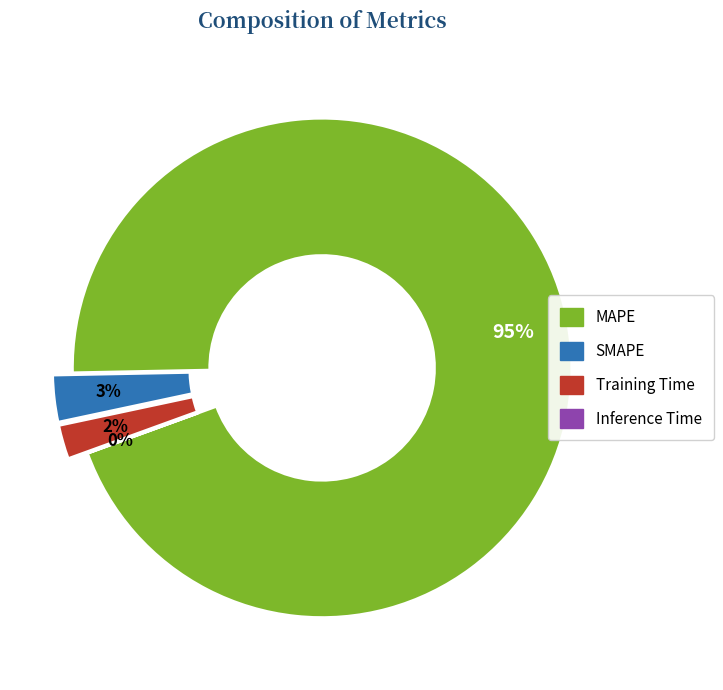

Which has a higher value, Training Time or MAPE?

MAPE